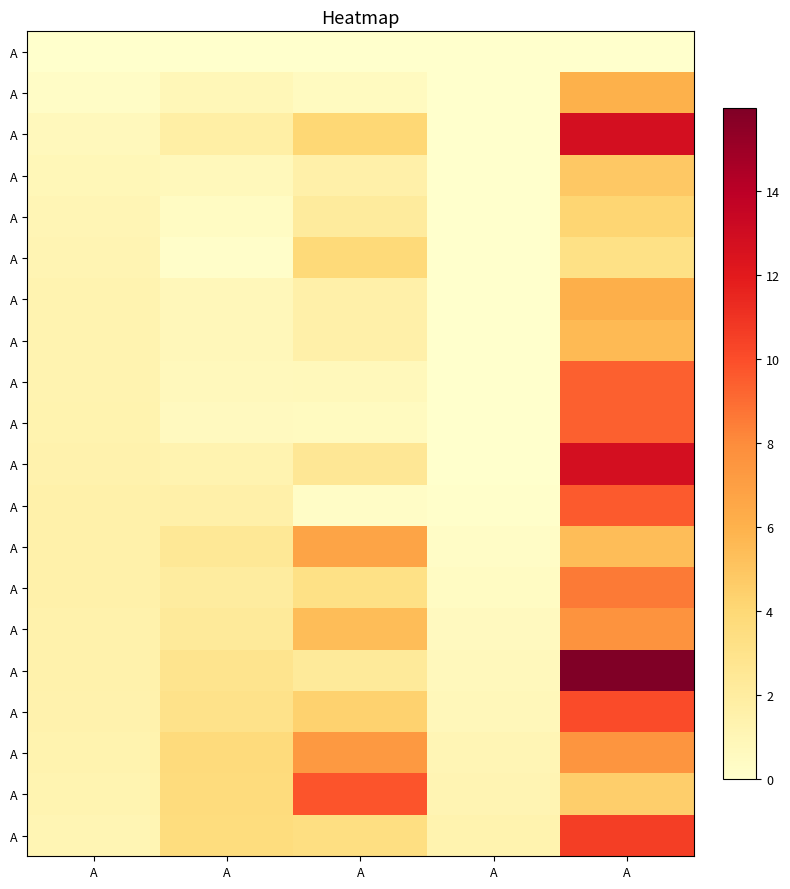

At which category is the sum across all series the highest?

A